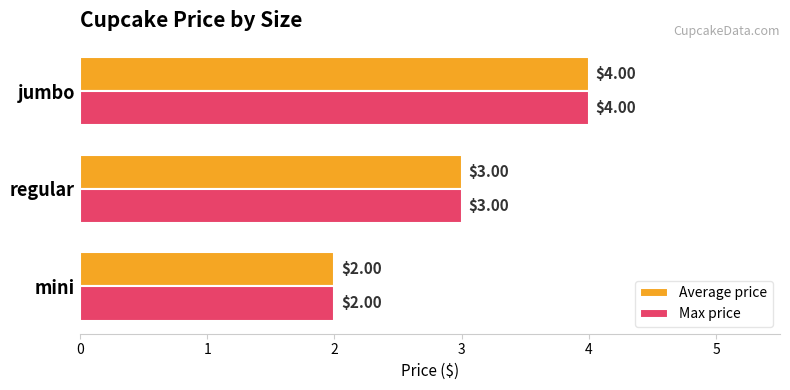

What is the sum of all Max price values?

9